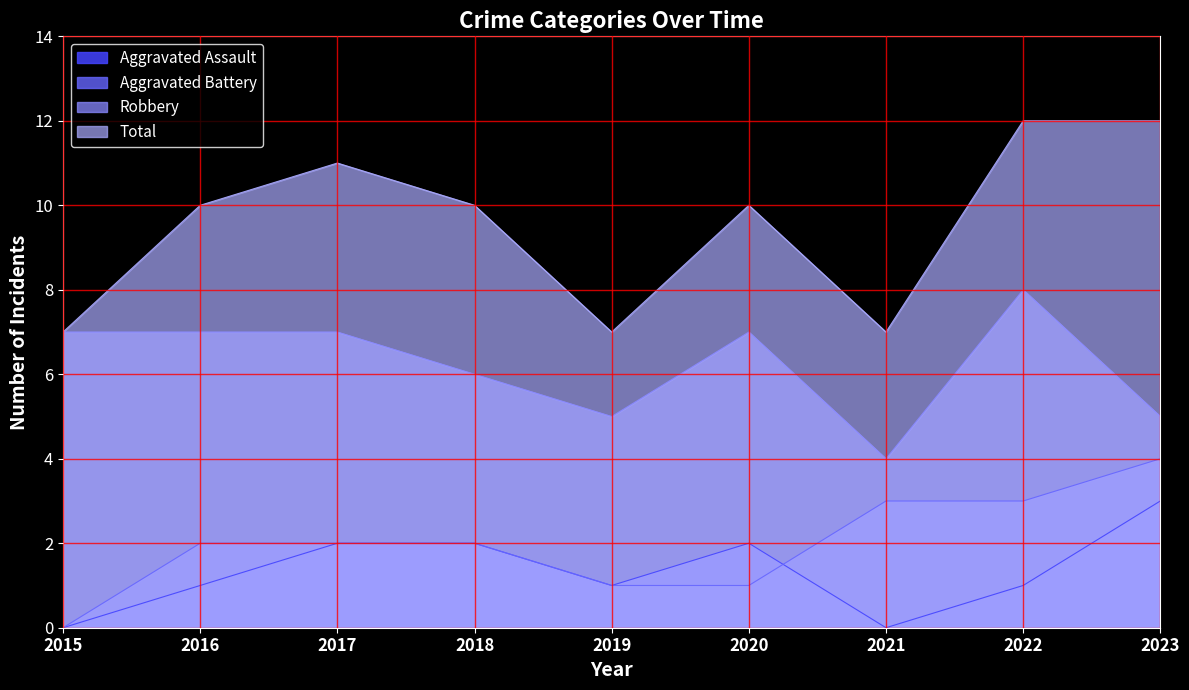

Count the Aggravated Battery values in the range 1 to 3.

7